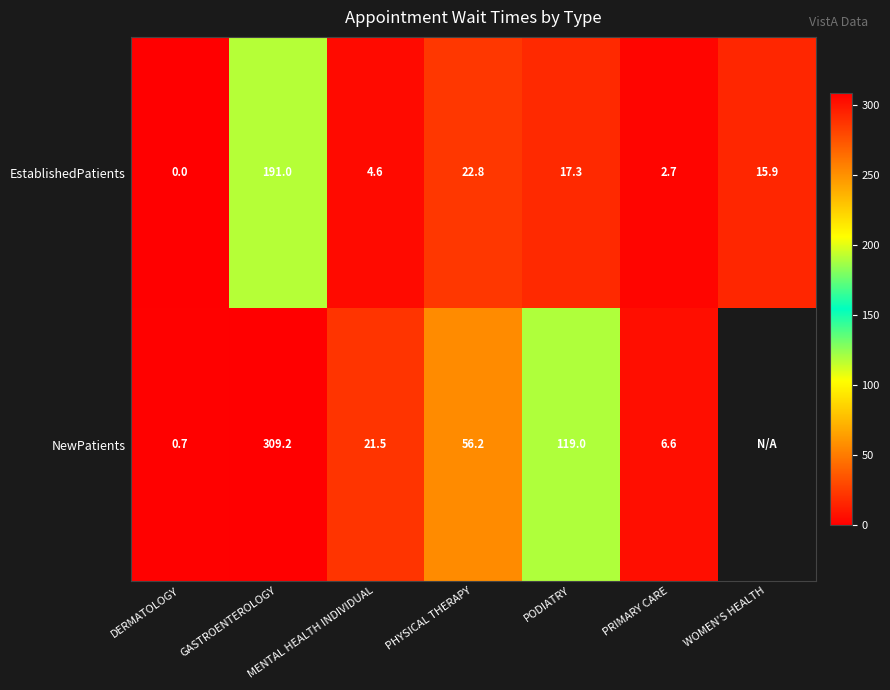

Where does the EstablishedPatients series first go above 15?

GASTROENTEROLOGY